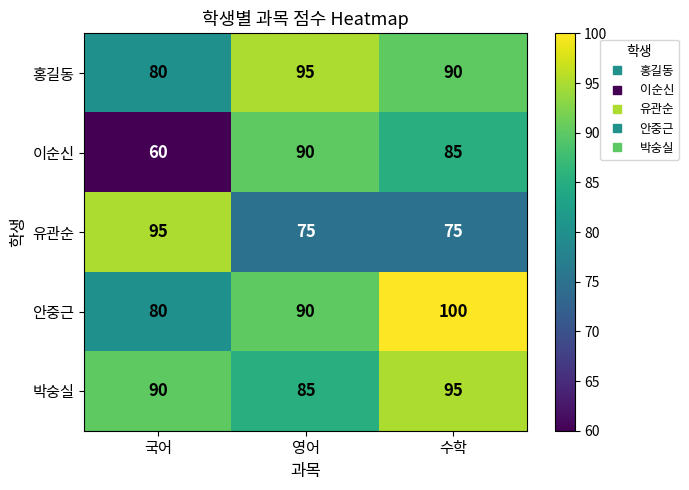

True or false: 박숭실 has a value of 95 at 수학.

True